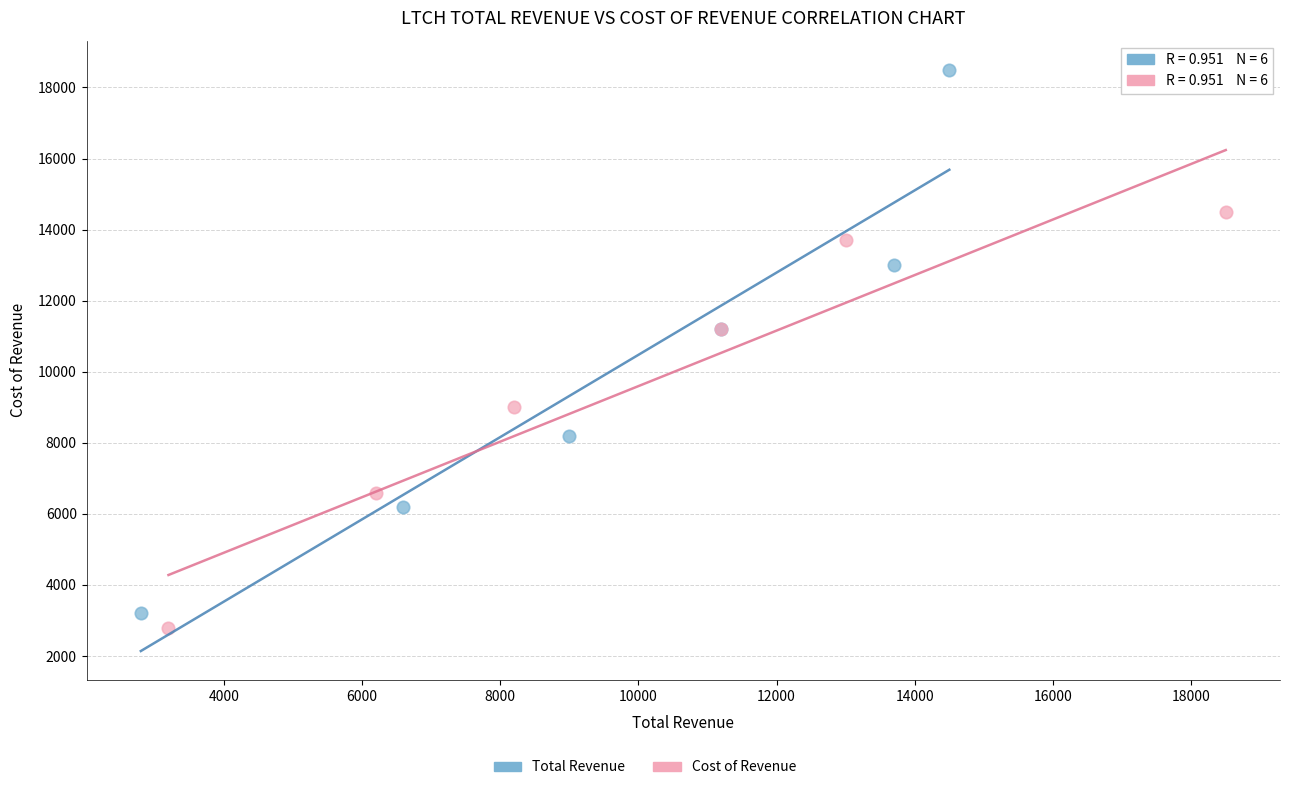

Which series contains the highest Y value?

Total Revenue